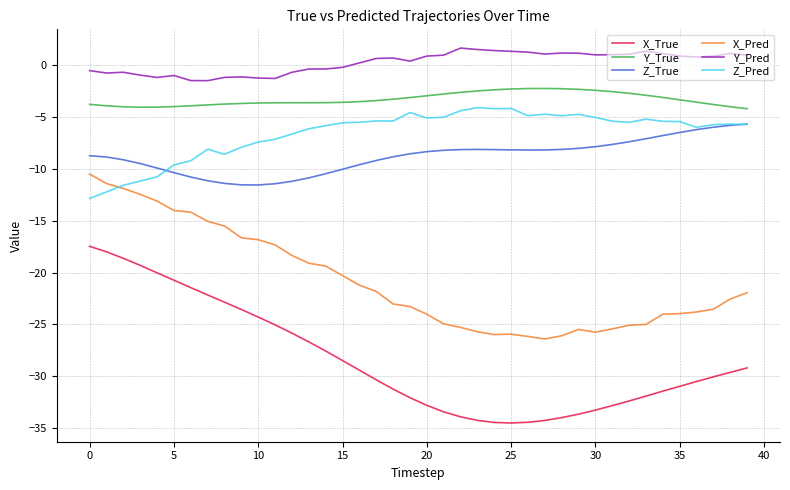

What is the greatest value displayed?

1.6